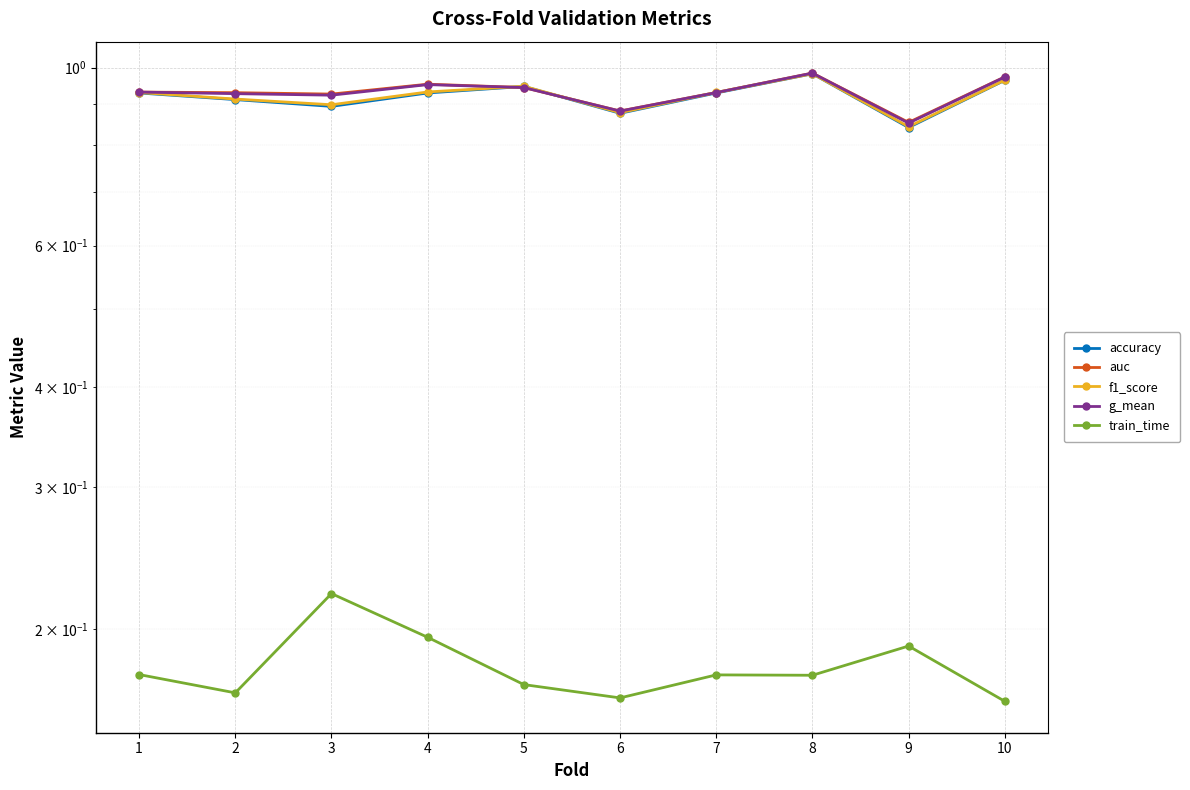

Between which two adjacent categories do accuracy and auc first intersect?

4 and 5